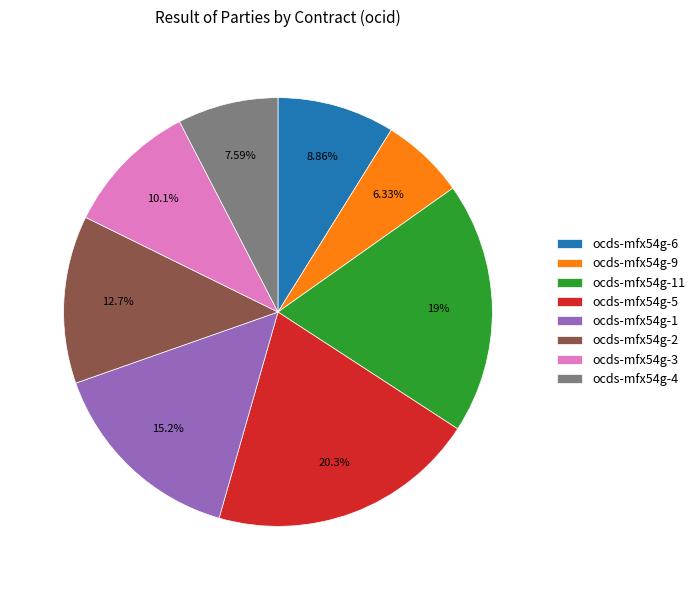

To the nearest percent, what portion does ocds-mfx54g-5 represent?

20%